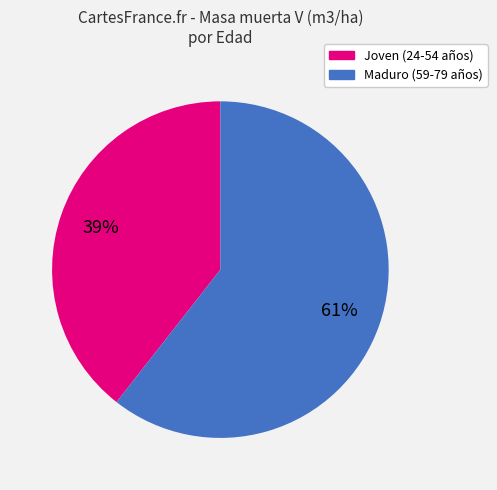

Is there any slice that represents more than half of the pie?

Yes